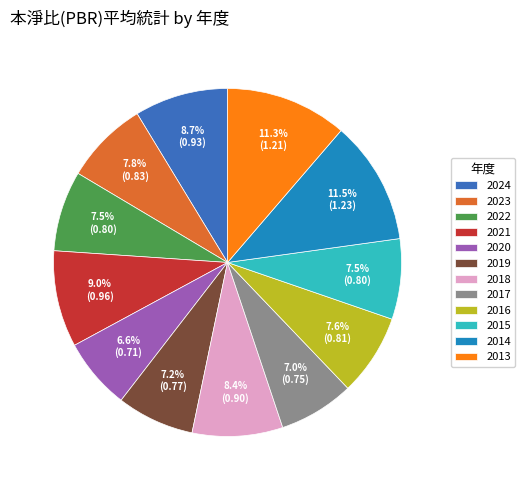

Combined, what portion of the pie is 2016 and 2017?

14.6%